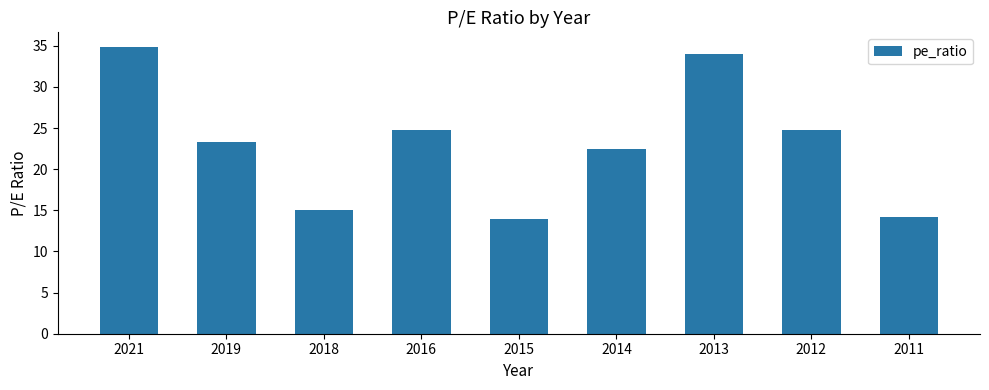

Approximately how many times larger is the value at 2014 compared to 2021?

0.6